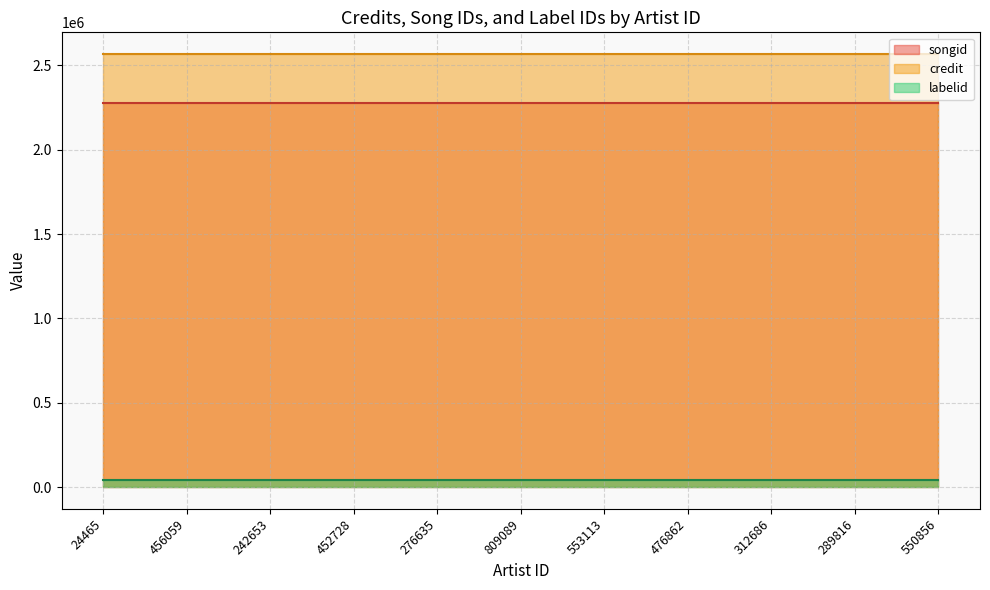

Does the chart display data point markers on the line(s)?

No